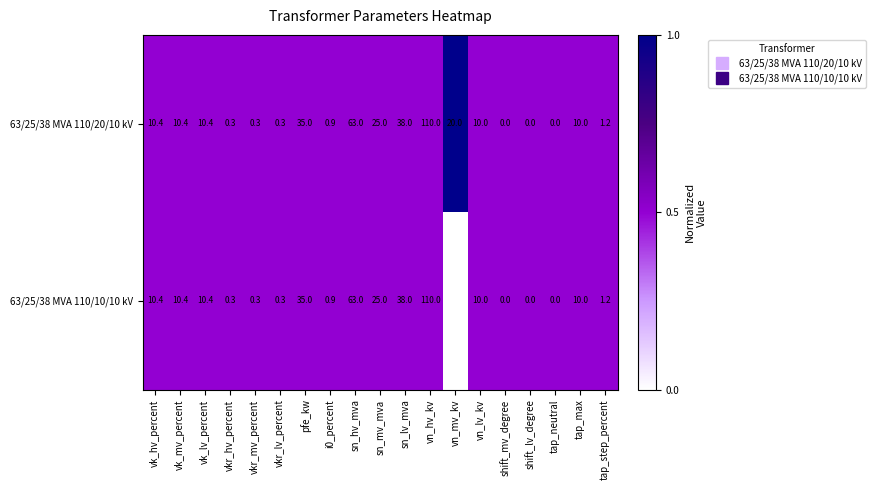

How many series are shown in this chart?

2